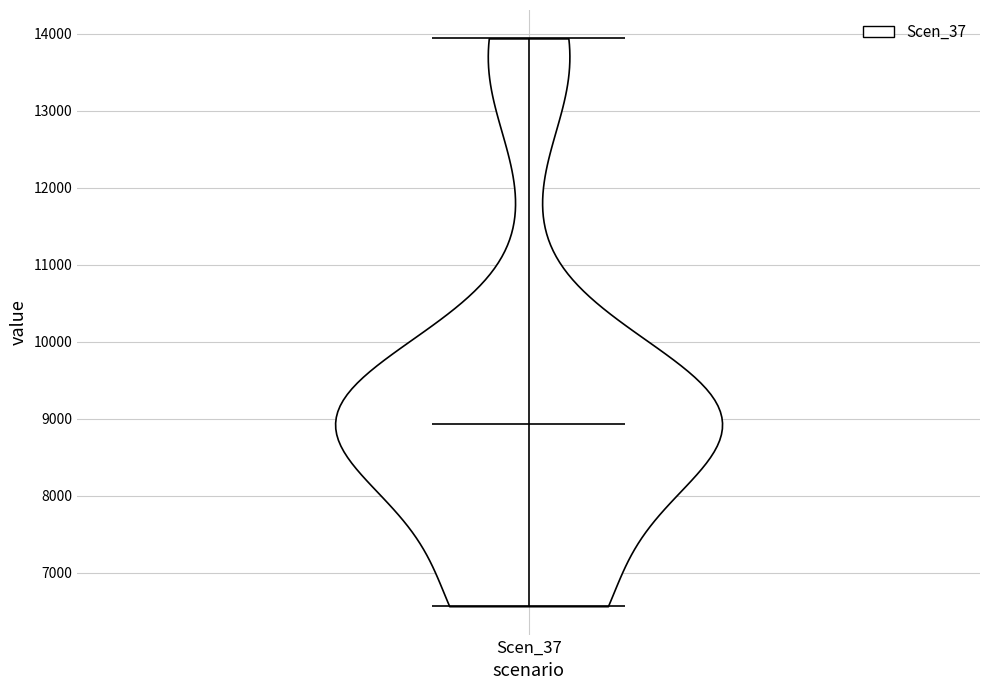

Read this violin plot against the y-axis: where its median line is, and the lowest and highest points the violin reaches. The values are not printed on the chart, so give them approximately, as read against the axis.

median line 8900, lowest point 6600, highest point 13900